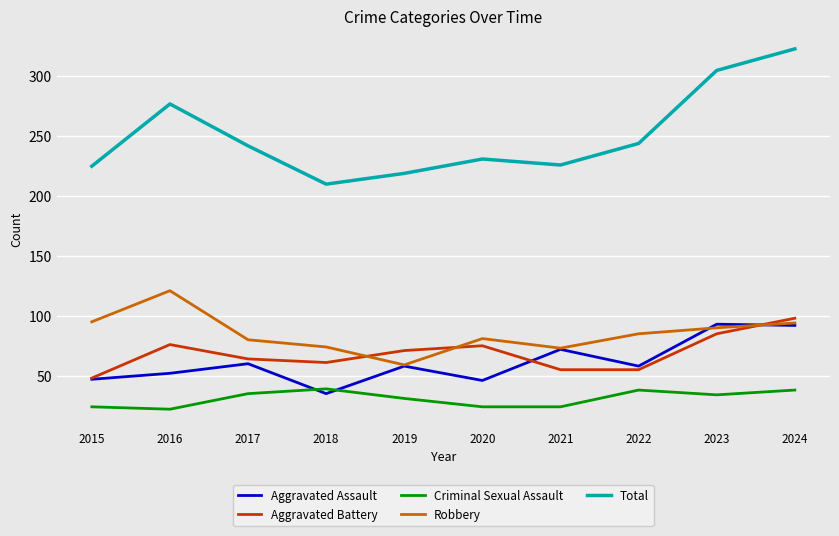

What is the lowest value of the Aggravated Battery series?

48